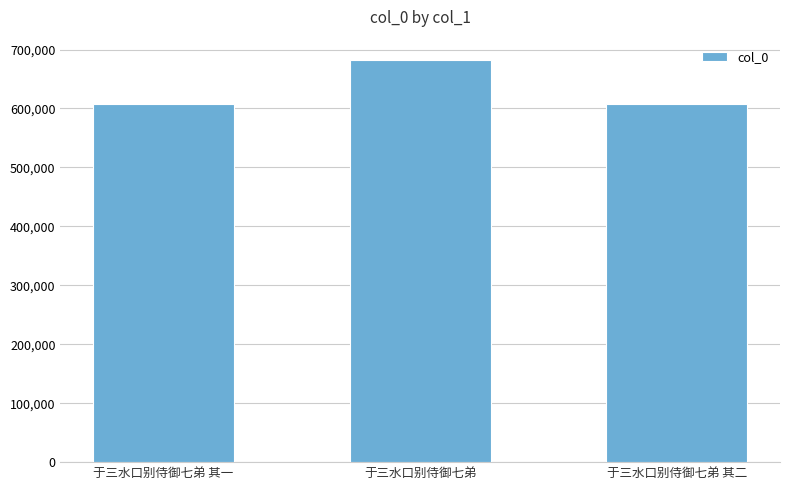

What is the greatest value displayed?

682571